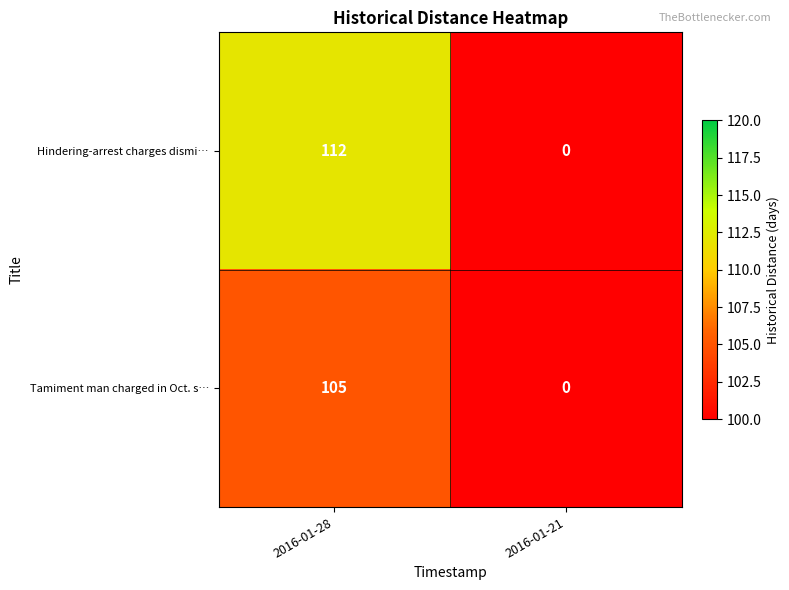

The Hindering-arrest charges dismi… series shows 112 at 2016-01-28. True or false?

True